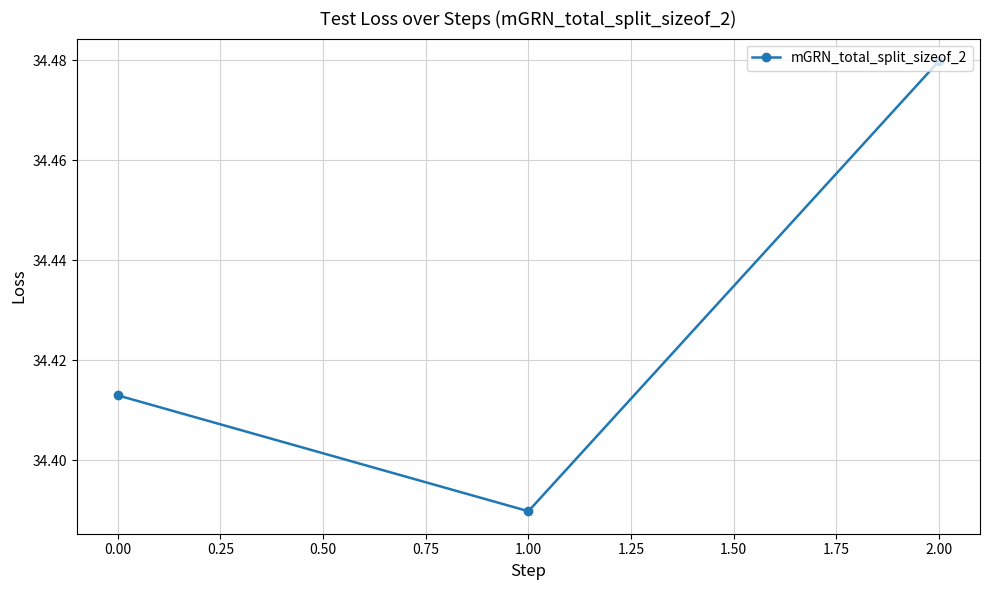

Is it true that the value at 0.00 is 11.4?

False